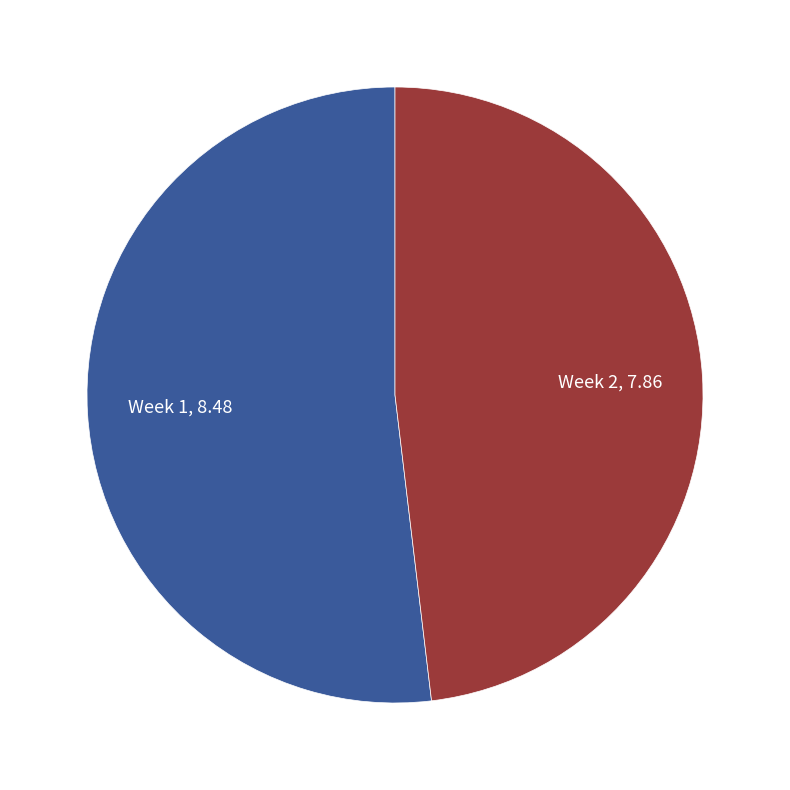

Does any single category account for the majority?

Yes